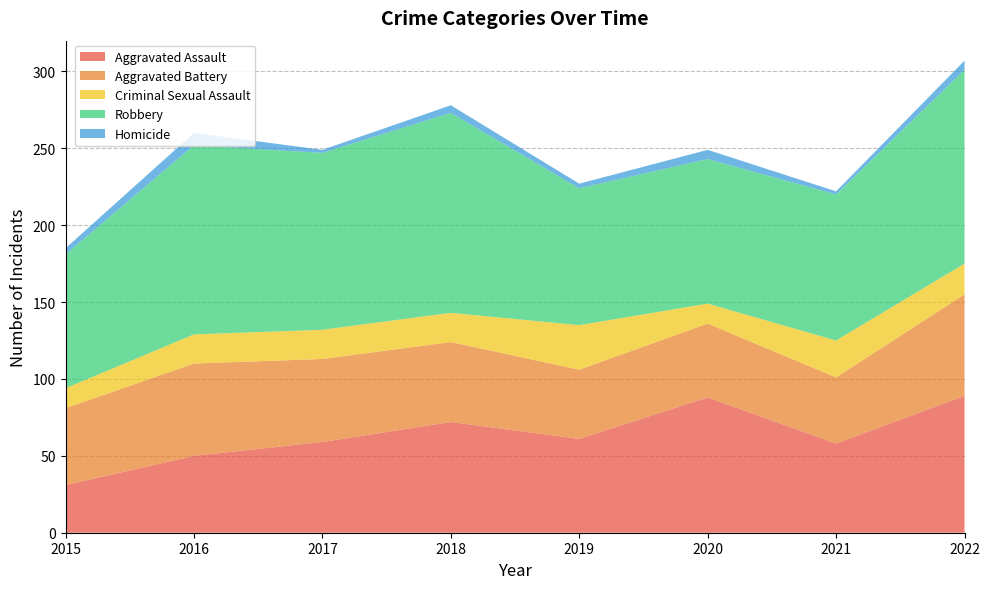

Reading left to right, what are all the values shown in this chart?

Aggravated Assault: 31	50	59	72	61	88	58	89
Aggravated Battery: 50	60	54	52	45	48	43	66
Criminal Sexual Assault: 13	19	19	19	29	13	24	20
Robbery: 87	123	115	130	89	94	95	126
Homicide: 4	8	2	5	3	6	2	6